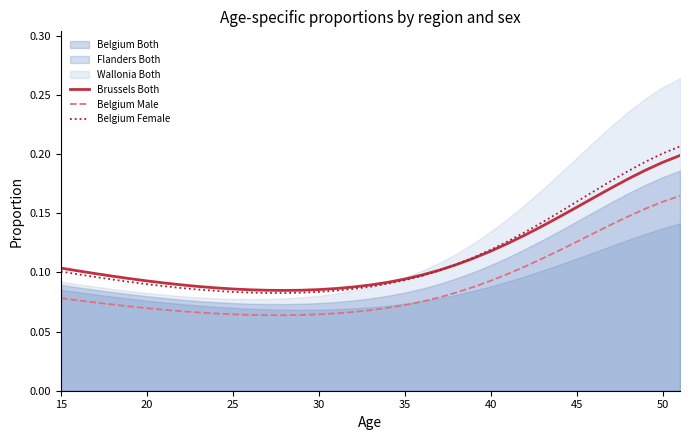

True or false: Brussels Both and Belgium Male cross at least once.

False